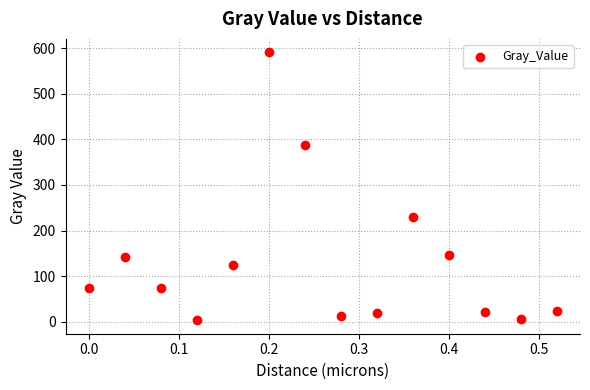

What is the range of Y values (max minus min)?

587.8